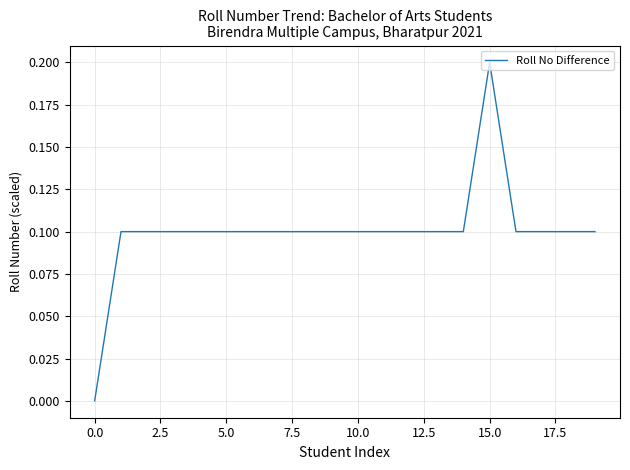

Count the values in the range 0 to 1.

20